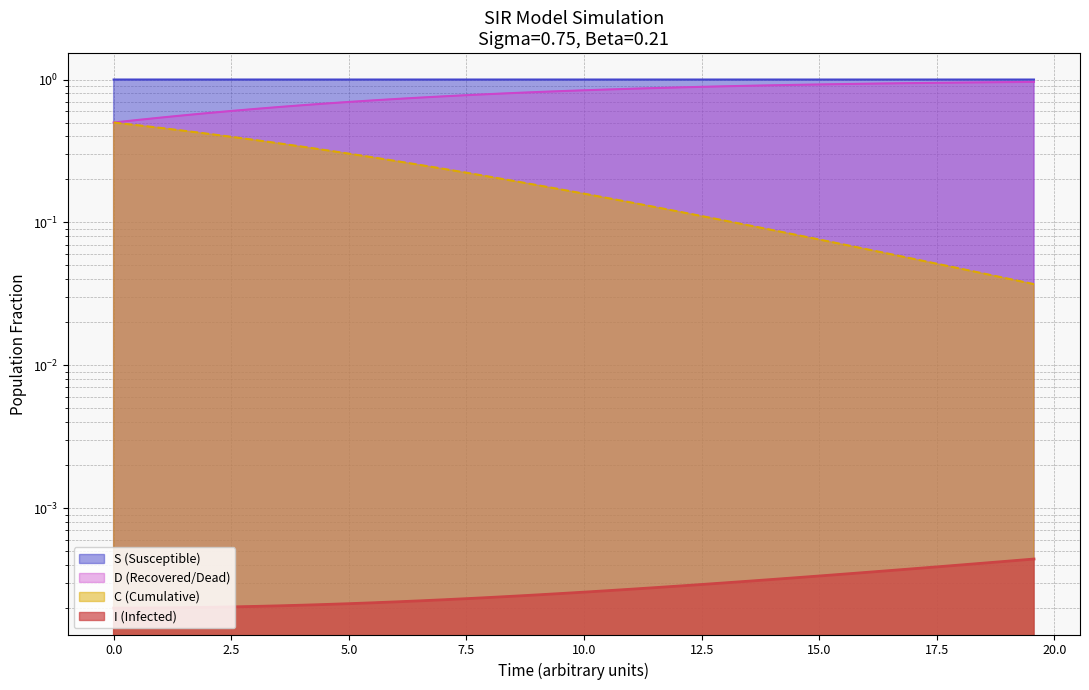

Is it true that I equals 0.0 at 11?

False